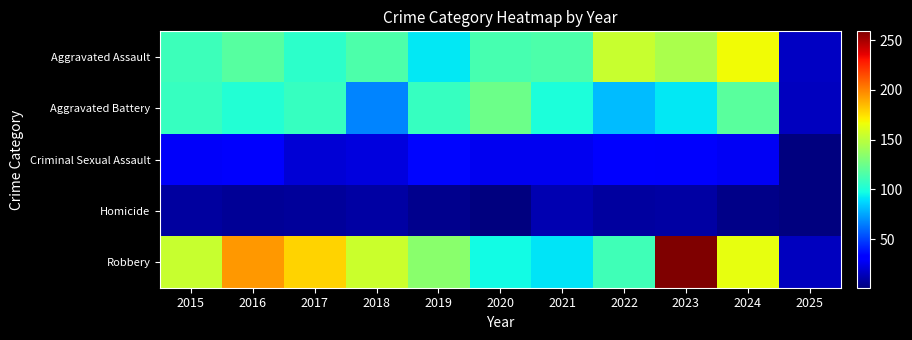

Reading left to right, transcribe all the data shown in this chart.

Aggravated Assault: 2015=110	2016=118	2017=105	2018=115	2019=92	2020=113	2021=115	2022=154	2023=145	2024=167	2025=17
Aggravated Battery: 2015=108	2016=102	2017=108	2018=67	2019=108	2020=125	2021=100	2022=81	2023=92	2024=119	2025=16
Criminal Sexual Assault: 2015=29	2016=30	2017=21	2018=23	2019=35	2020=27	2021=27	2022=34	2023=30	2024=28	2025=2
Homicide: 2015=9	2016=7	2017=8	2018=10	2019=5	2020=2	2021=13	2022=9	2023=10	2024=4	2025=1
Robbery: 2015=154	2016=194	2017=178	2018=155	2019=135	2020=97	2021=91	2022=111	2023=259	2024=164	2025=16